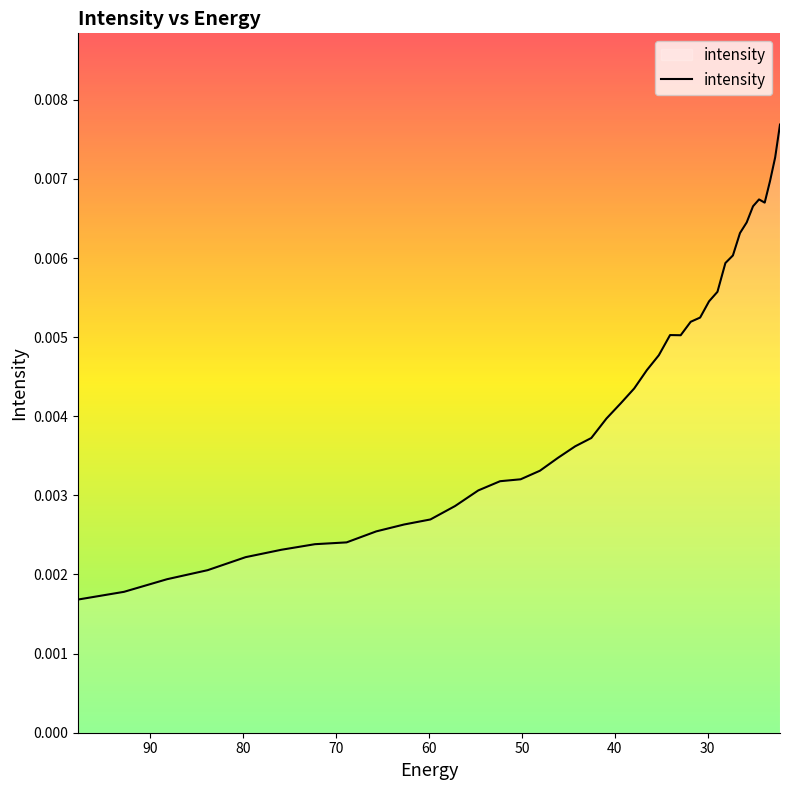

The value at 38 is 0.0. True or false?

False